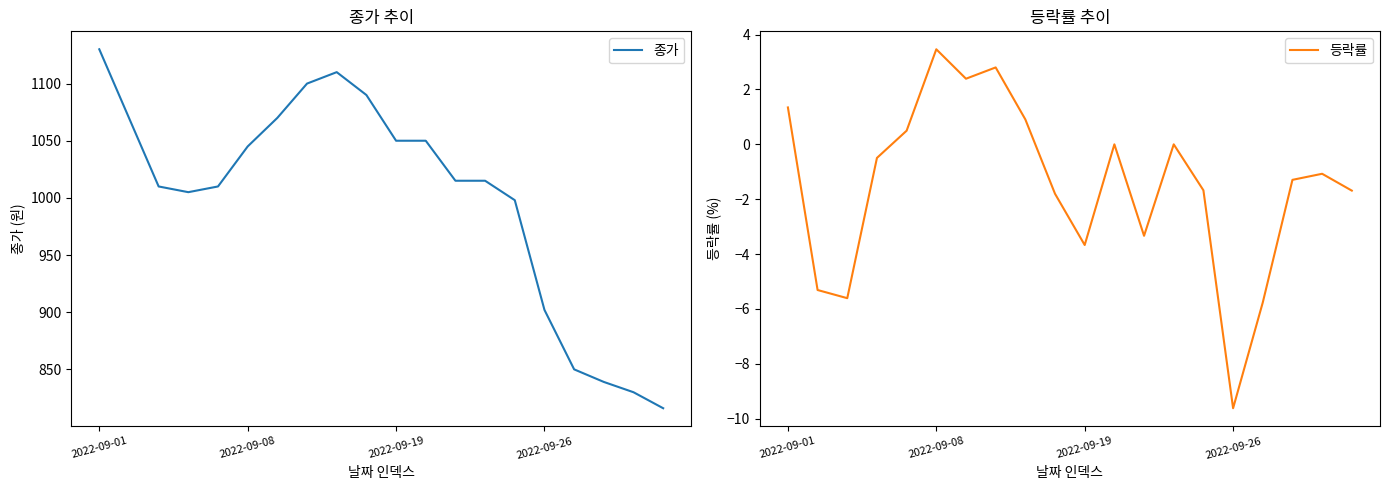

What is the lowest value of the 등락률 series?

-9.6